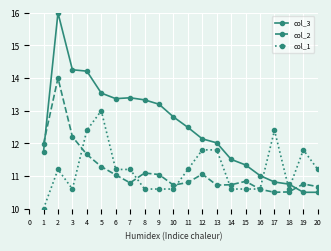

Where do col_2 and col_3 first cross each other?

1 and 2